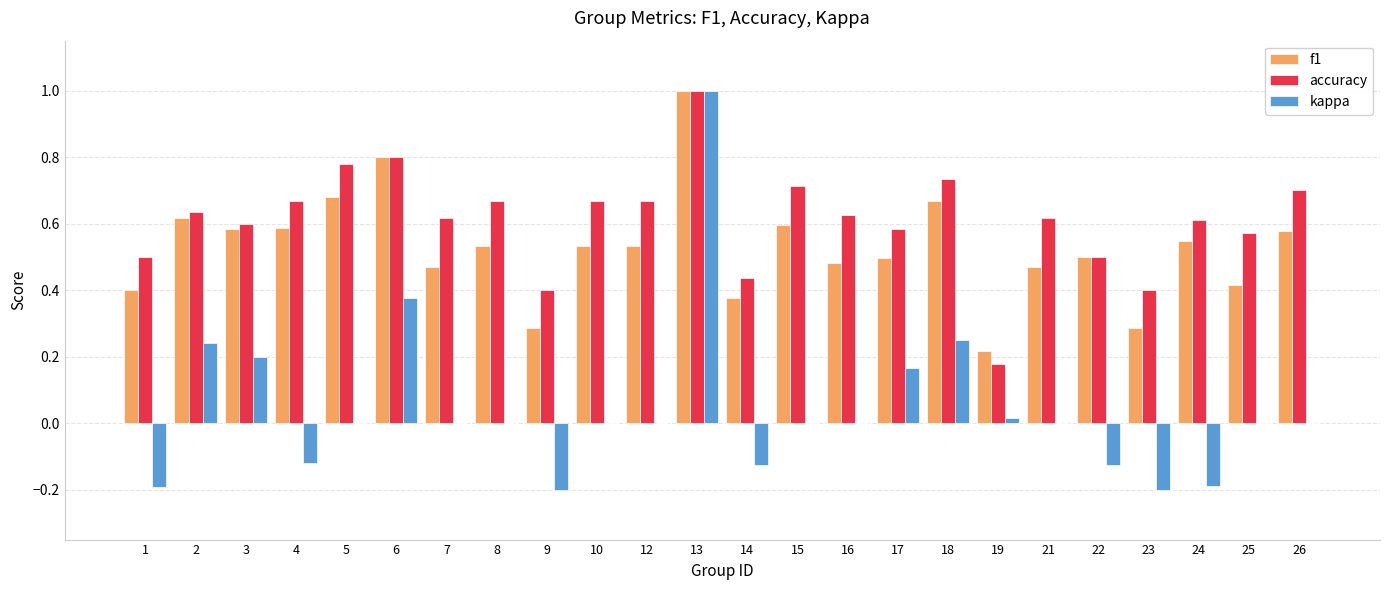

What is the maximum value shown in the chart?

1.0